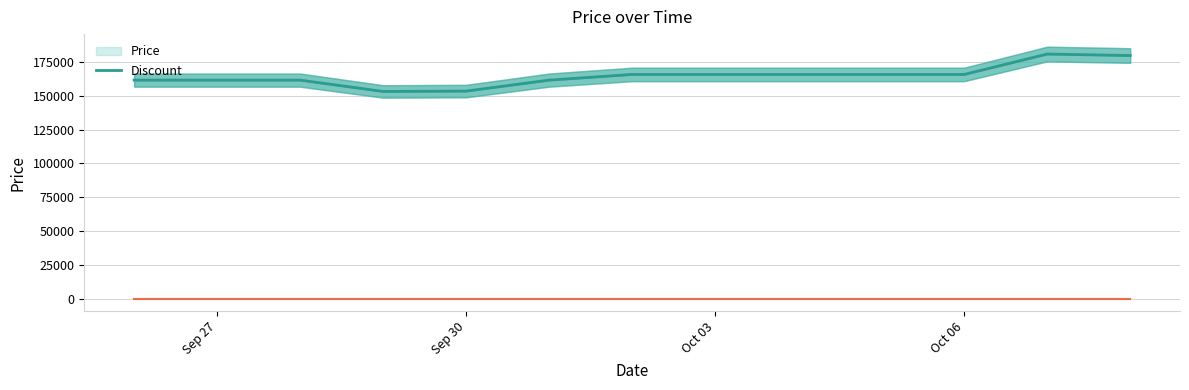

How many lines are shown in the chart?

1